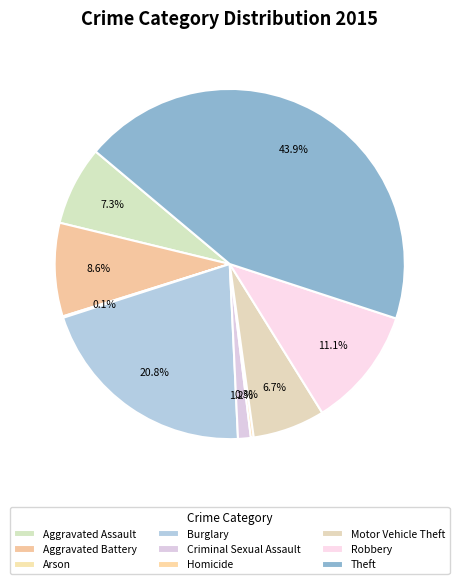

To the nearest percent, what is the difference between the Motor Vehicle Theft and Aggravated Assault slice percentages?

1%